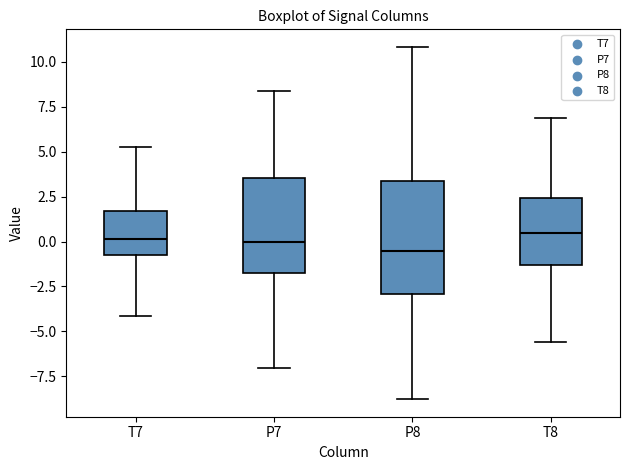

Reading left to right, read every box against the y-axis: the position of its median line, the range the box covers, and the ends of its whiskers. The values are not printed on the chart, so give them approximately, as read against the axis.

T7: median 0.0, box -0.5 to 1.5, whiskers -4.0 to 5.5
P7: median 0.0, box -1.5 to 3.5, whiskers -7.0 to 8.5
P8: median -0.5, box -3.0 to 3.5, whiskers -9.0 to 11.0
T8: median 0.5, box -1.5 to 2.5, whiskers -5.5 to 7.0